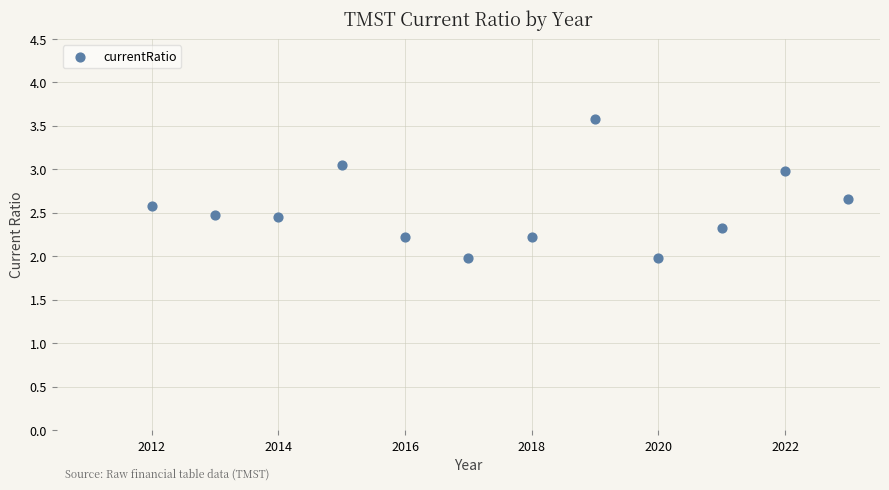

What is the average X value?

2017.5